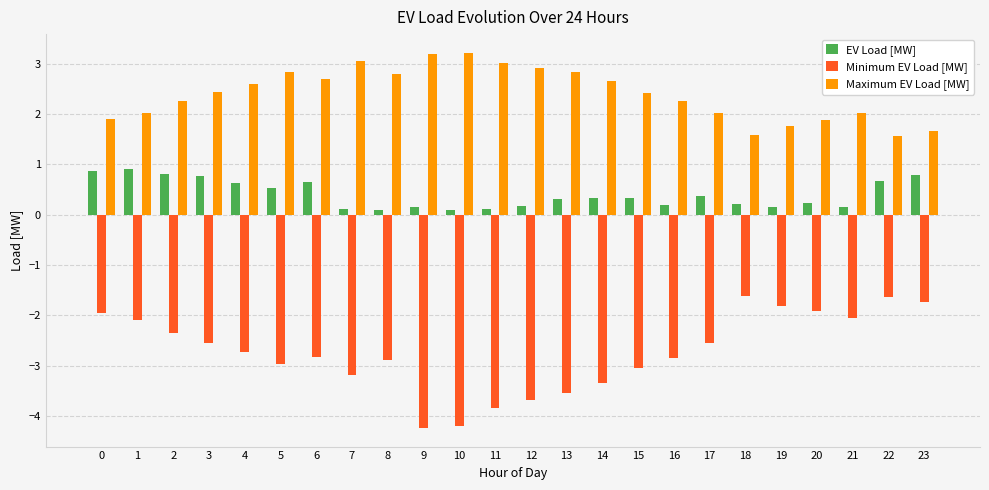

How many bars are there in total?

72